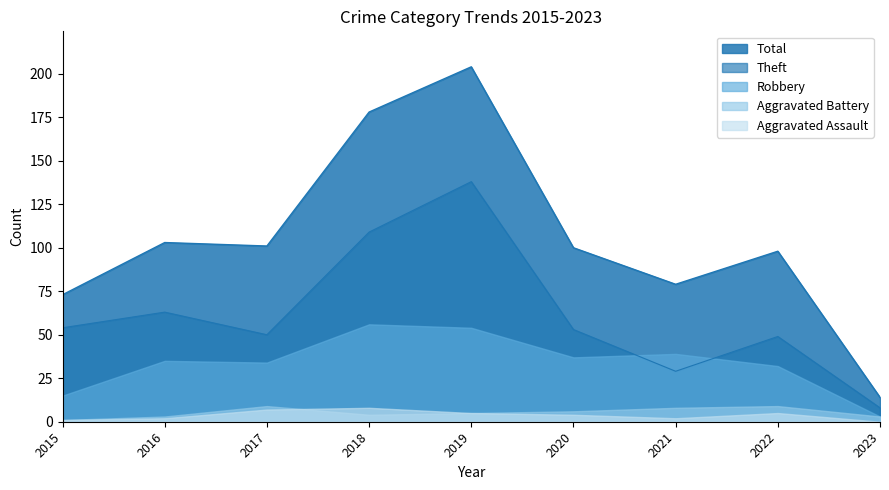

What is the difference between the highest and lowest values at 2017?

94